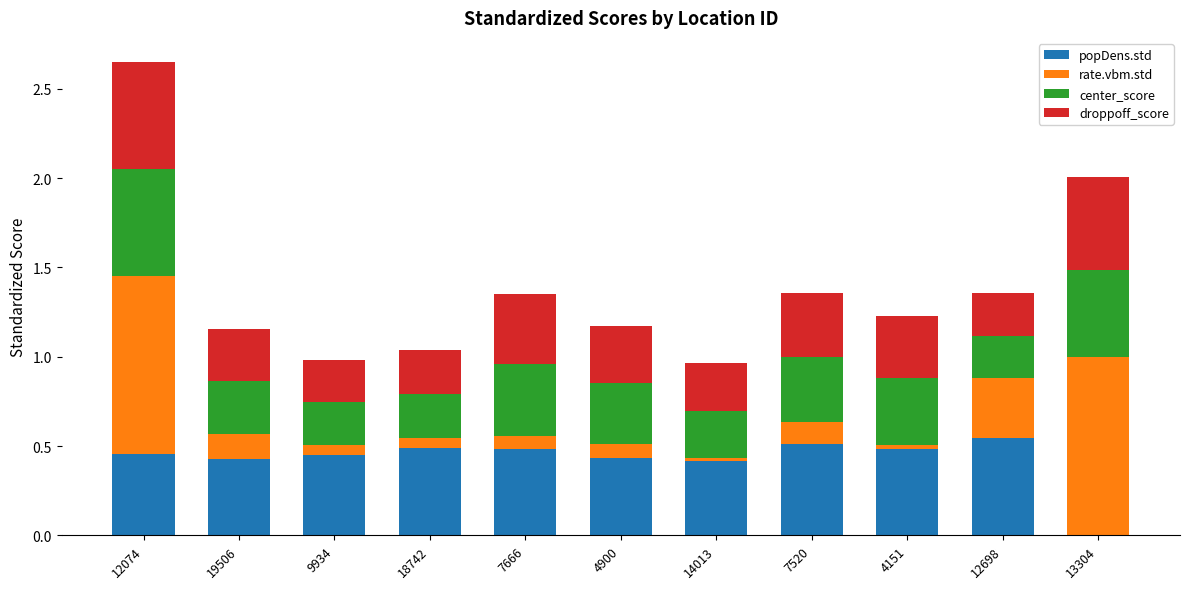

Is it true that popDens.std equals 0.4 at 4900?

True